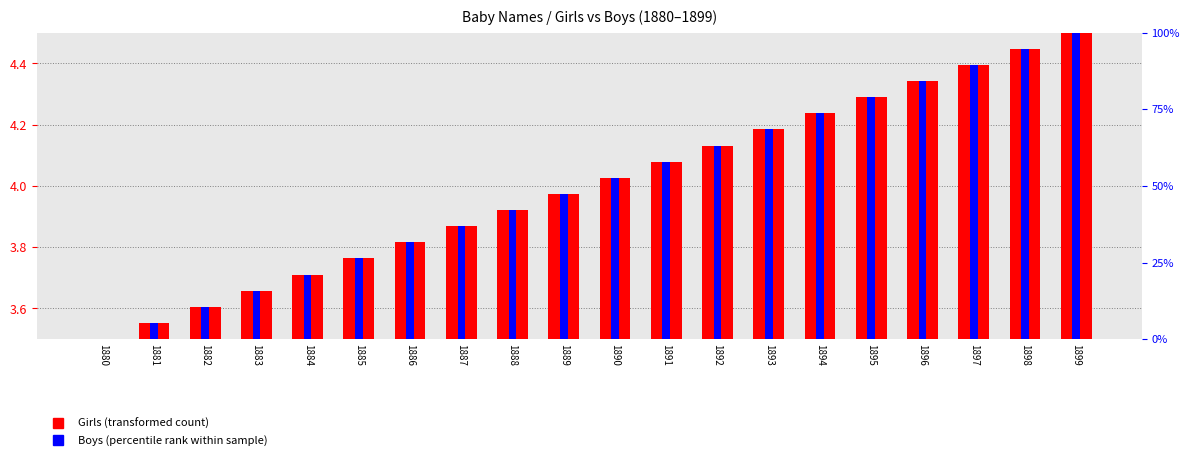

What is the highest value of the Boys (percentile rank within sample) series?

100.0